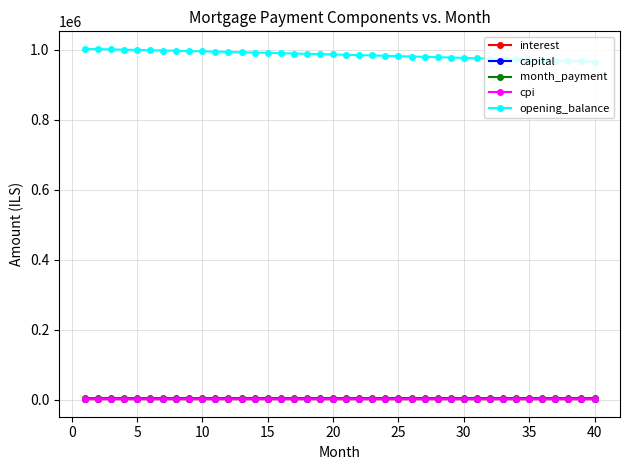

At how many categories does at least one series exceed 620965?

40